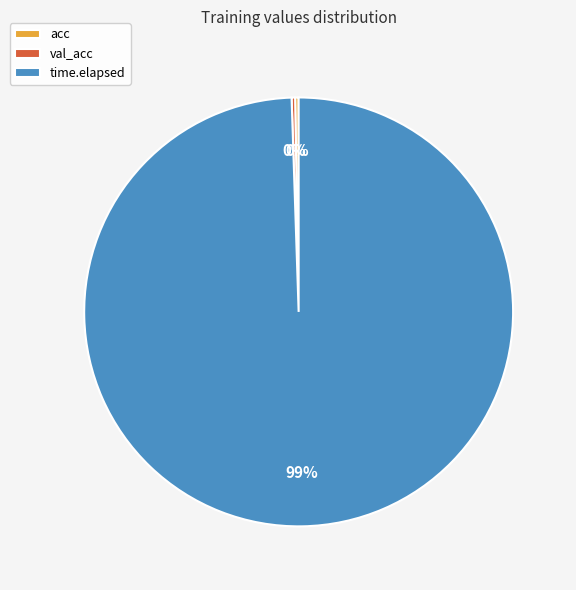

Is time.elapsed the majority of the pie?

Yes